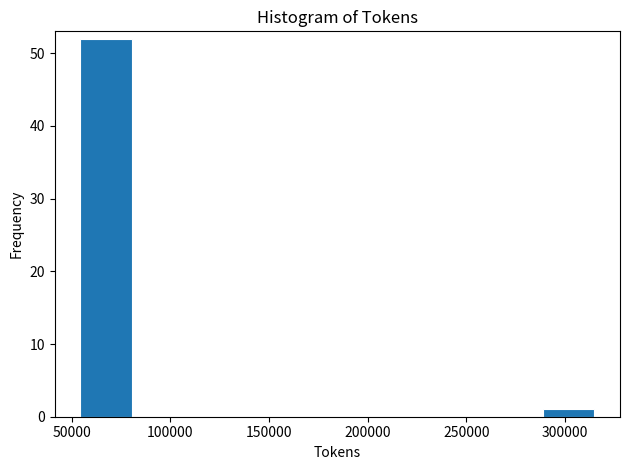

How tall is the bar that spans 290000 to 315000 on the x-axis? Neither the bar edges nor the heights are printed on the chart, so give them approximately, as read against the axes.

1